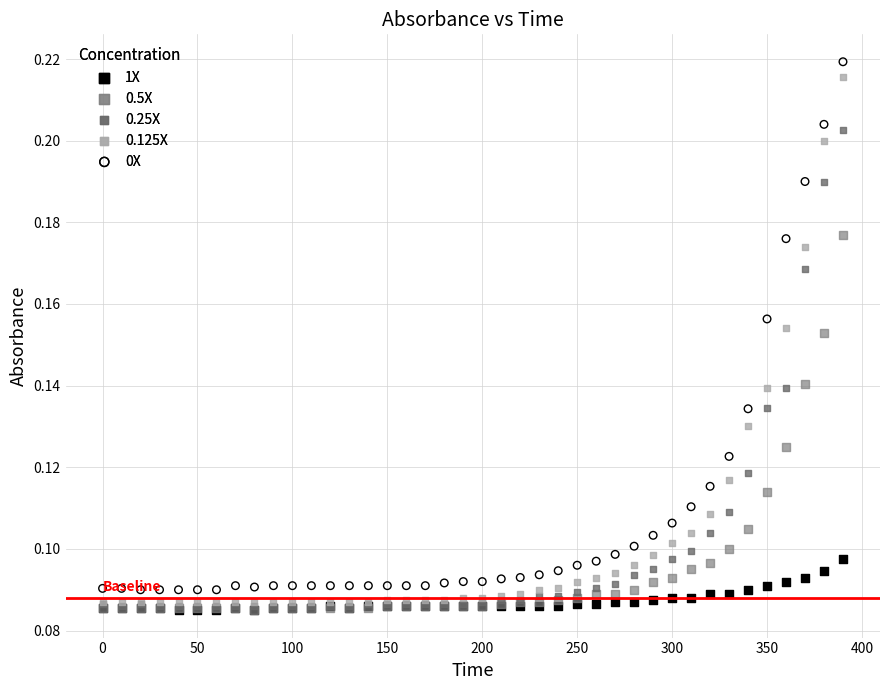

What are all the series names shown in the legend?

1X, 0.5X, 0.25X, 0.125X, 0X